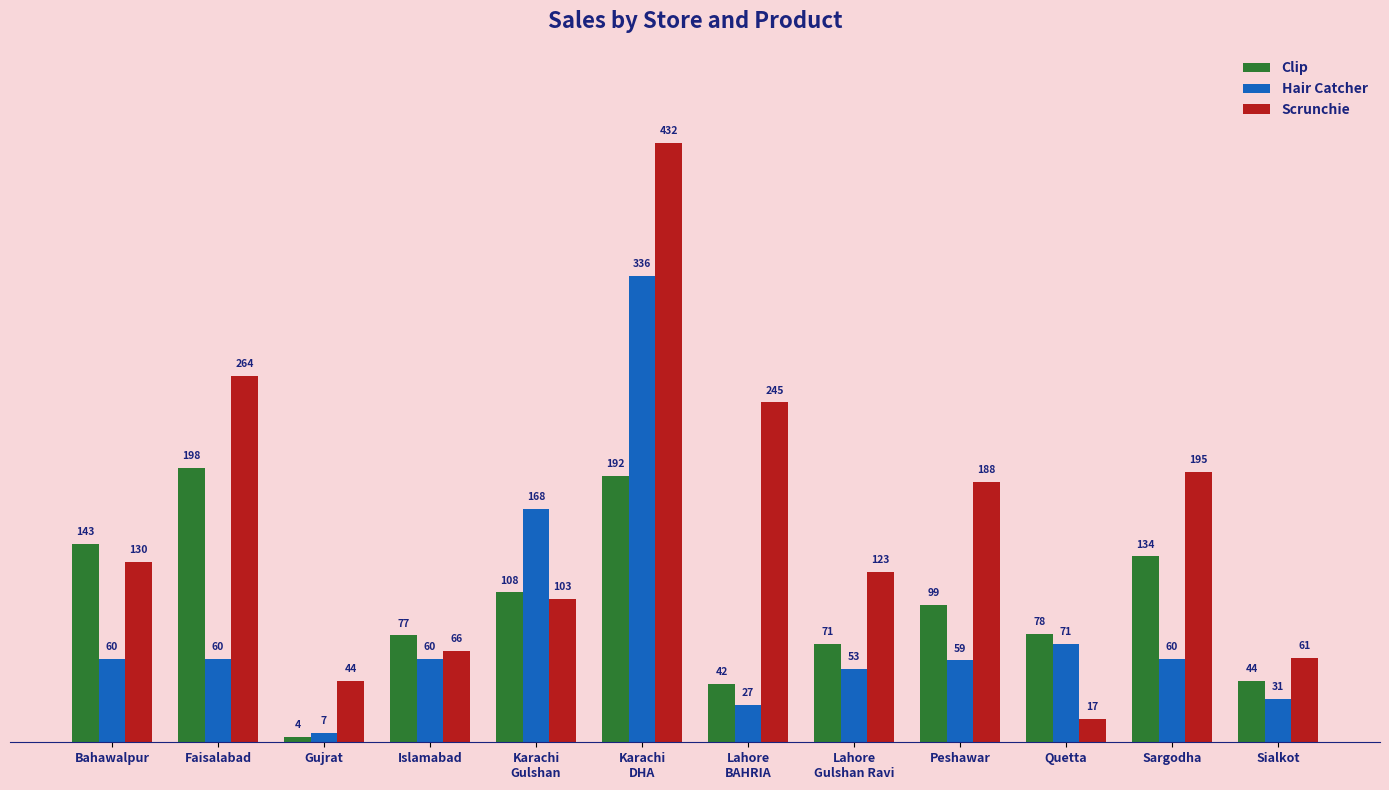

What is the lowest value of the Hair Catcher series?

7